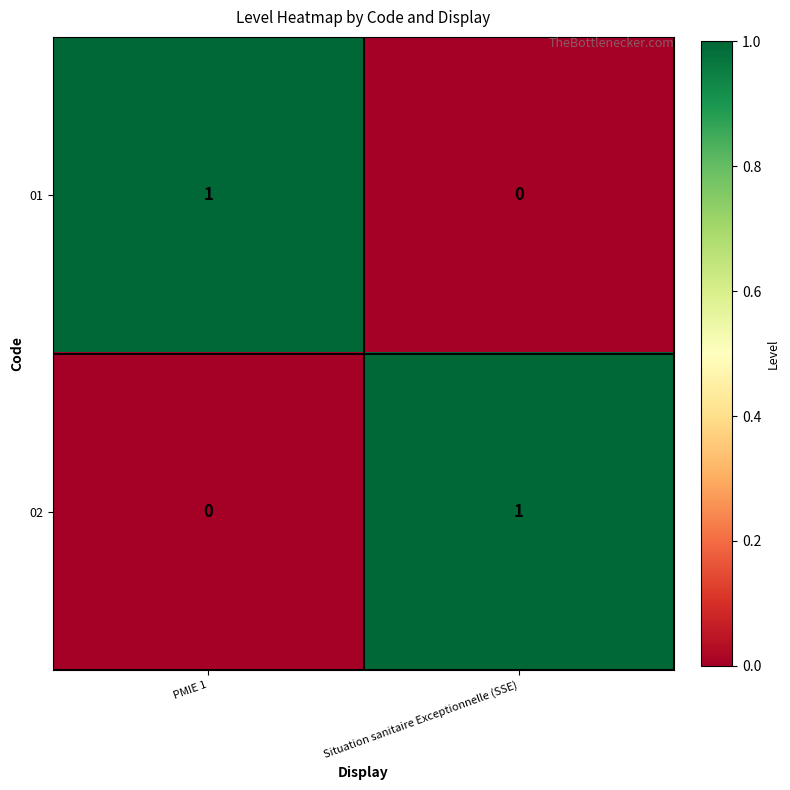

At which label does 02 reach its minimum?

PMIE 1